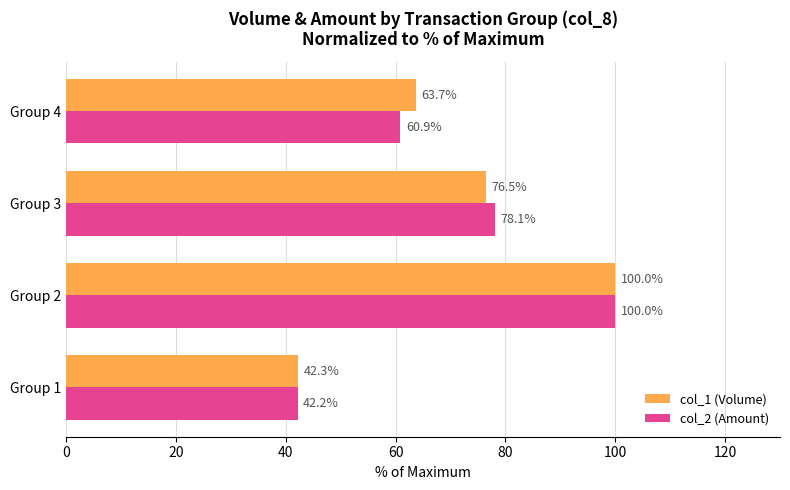

Which category has the highest value in the col_2 (Amount) series?

Group 2